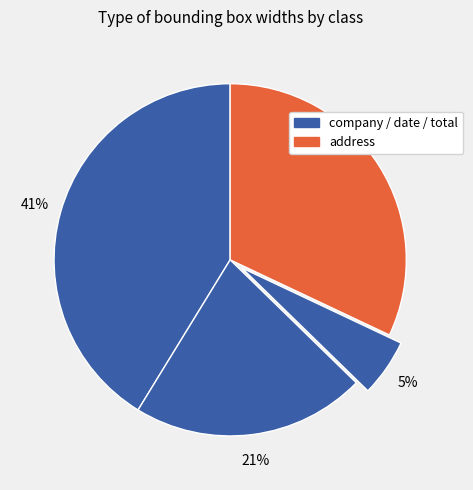

How many segments does this pie chart have?

4